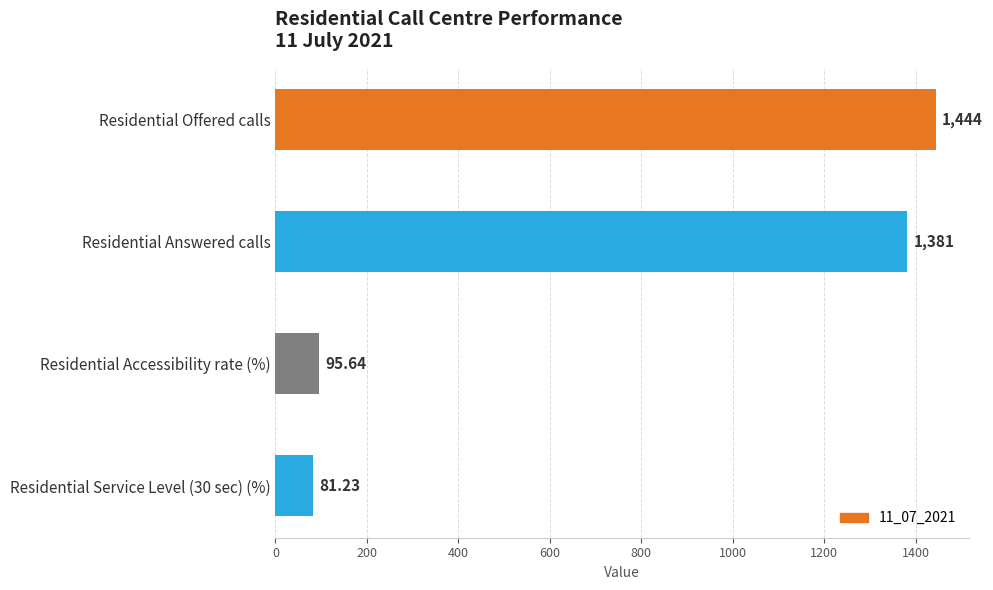

What is the difference between the second highest and minimum values?

1299.8